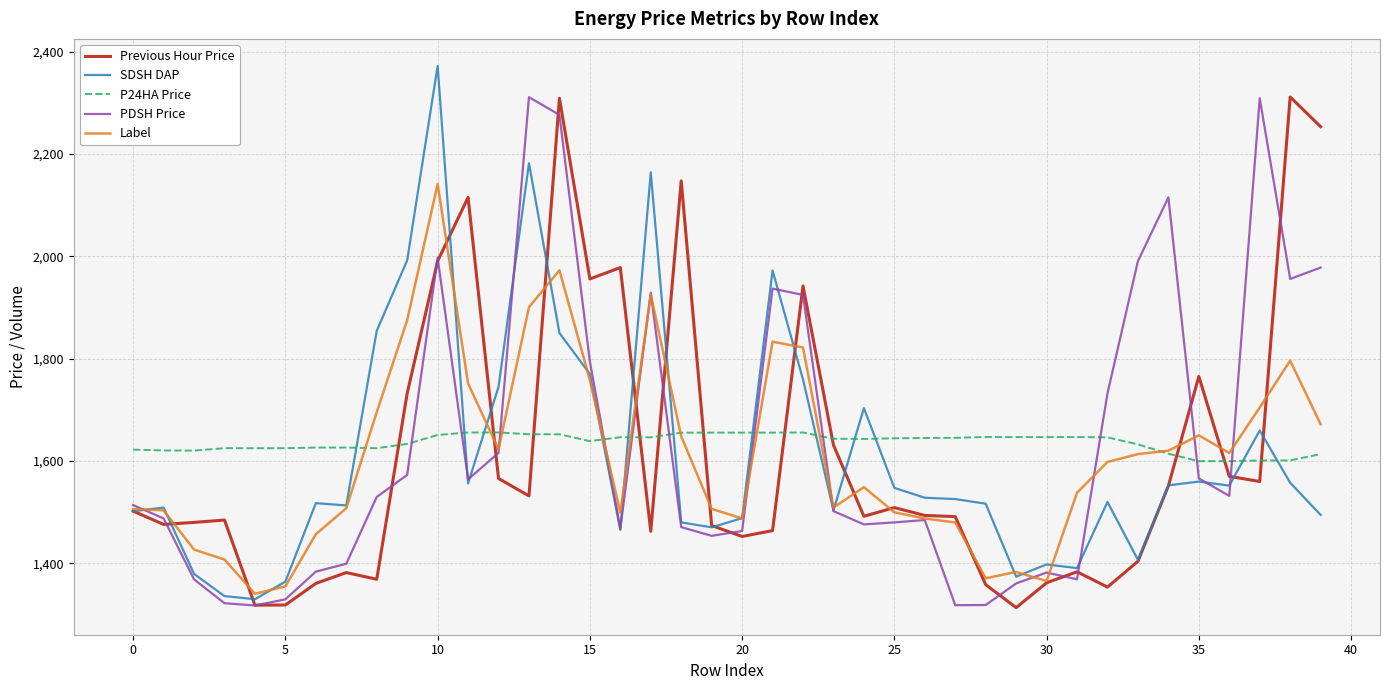

What is the difference between the maximum and minimum values in the Label series?

801.1